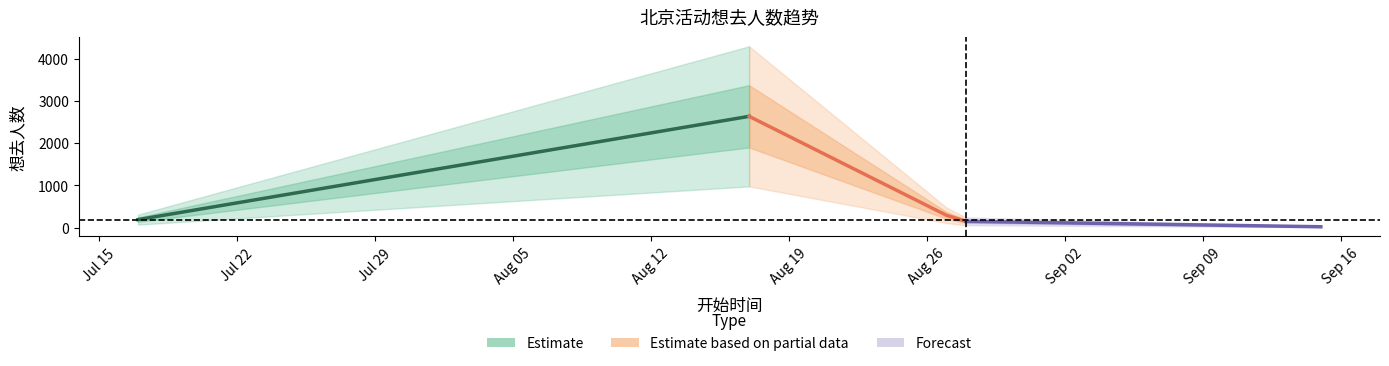

Which label corresponds to the smallest value in the chart?

2024-09-15